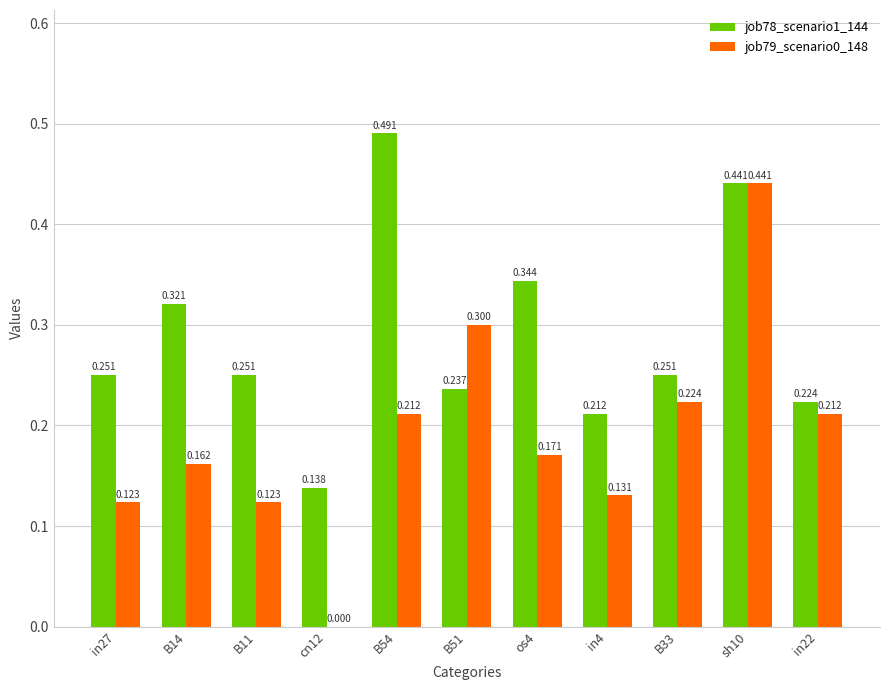

Is the value of job78_scenario1_144 at os4 greater than the value of job79_scenario0_148 at B51?

Yes